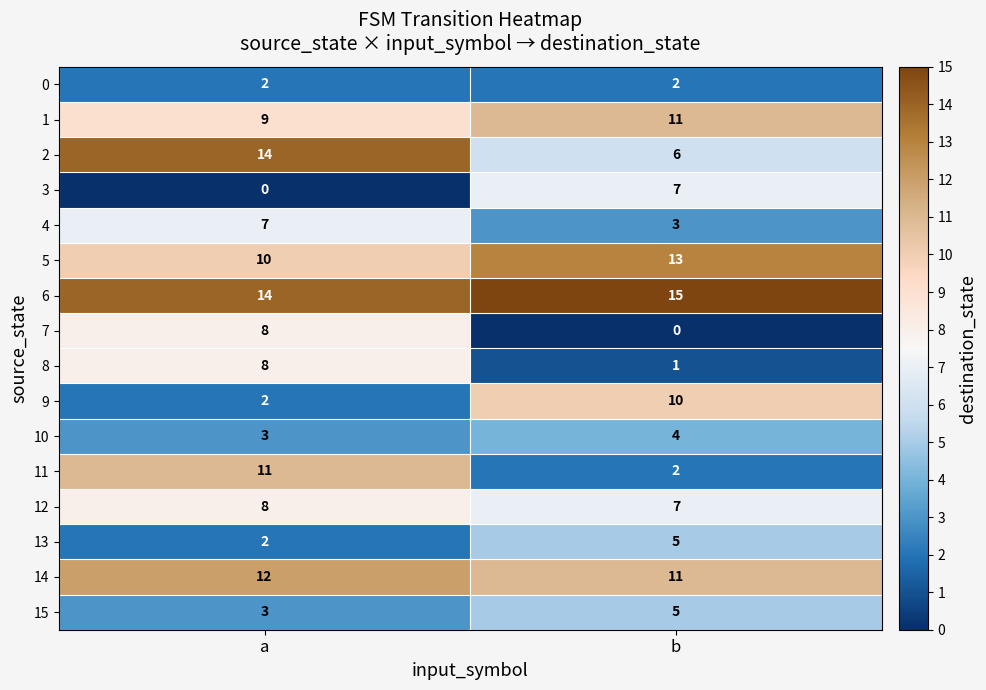

Which series changed the most between a and b?

11